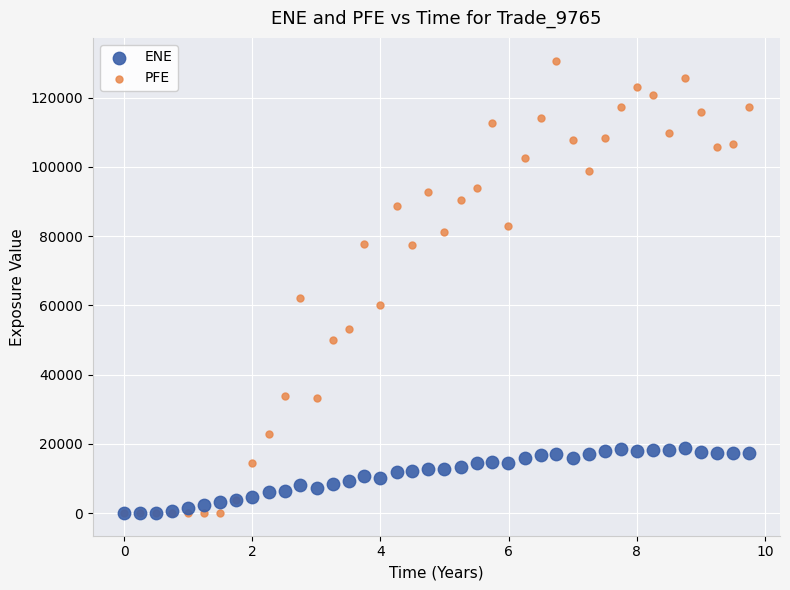

Which series has the widest spread of Y values?

PFE